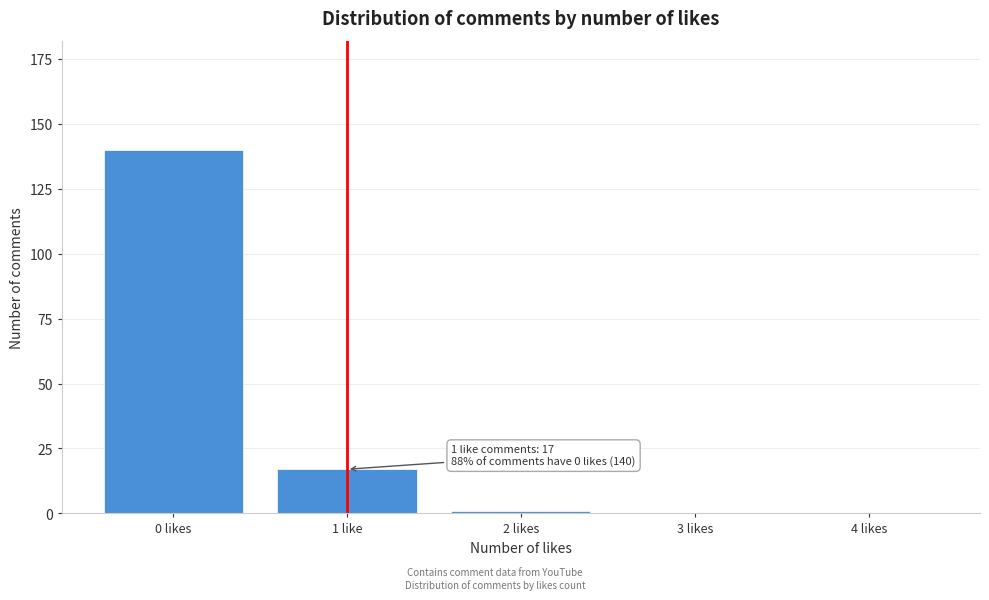

Reading left to right, transcribe all the data shown in this chart.

0 likes=140	1 like=17	2 likes=1	3 likes=0	4 likes=0